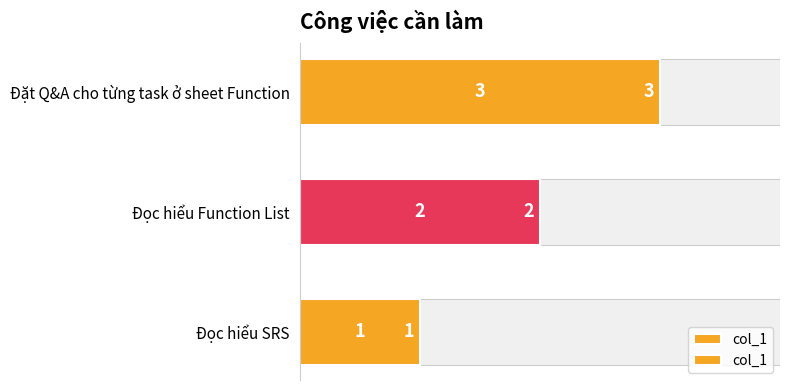

The value at Đọc hiểu Function List is 1. True or false?

False